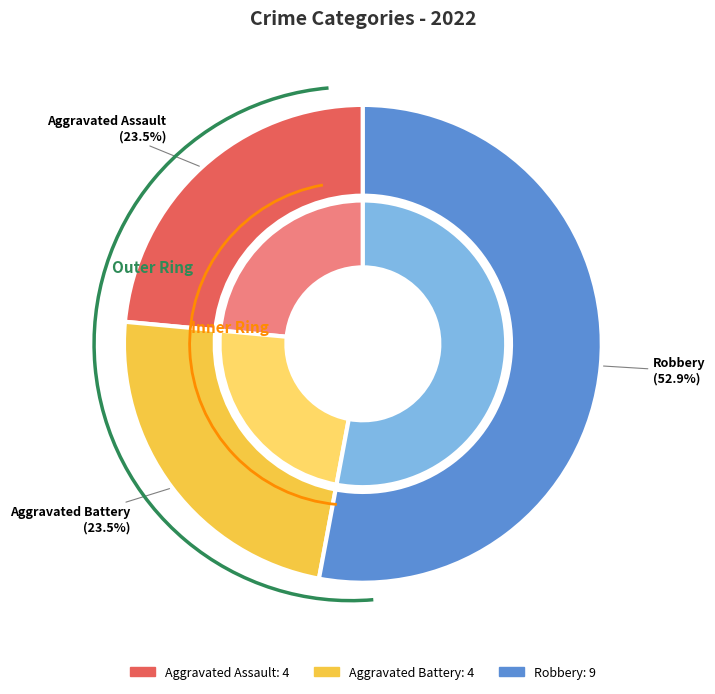

Is there any slice that represents more than half of the pie?

Yes